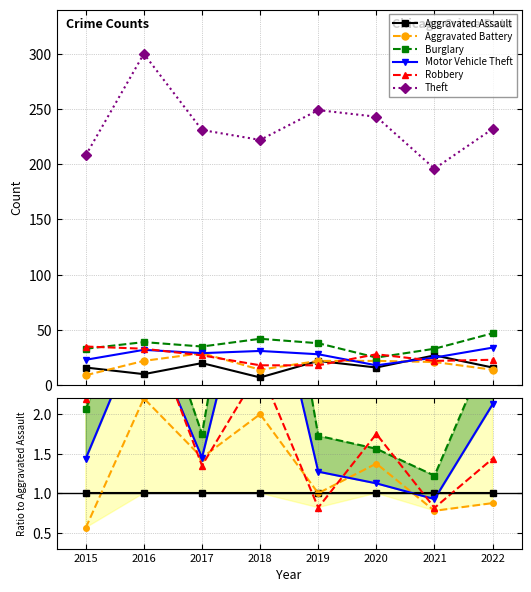

What are all the series names shown in the legend?

Aggravated Assault, Aggravated Battery, Burglary, Motor Vehicle Theft, Robbery, Theft